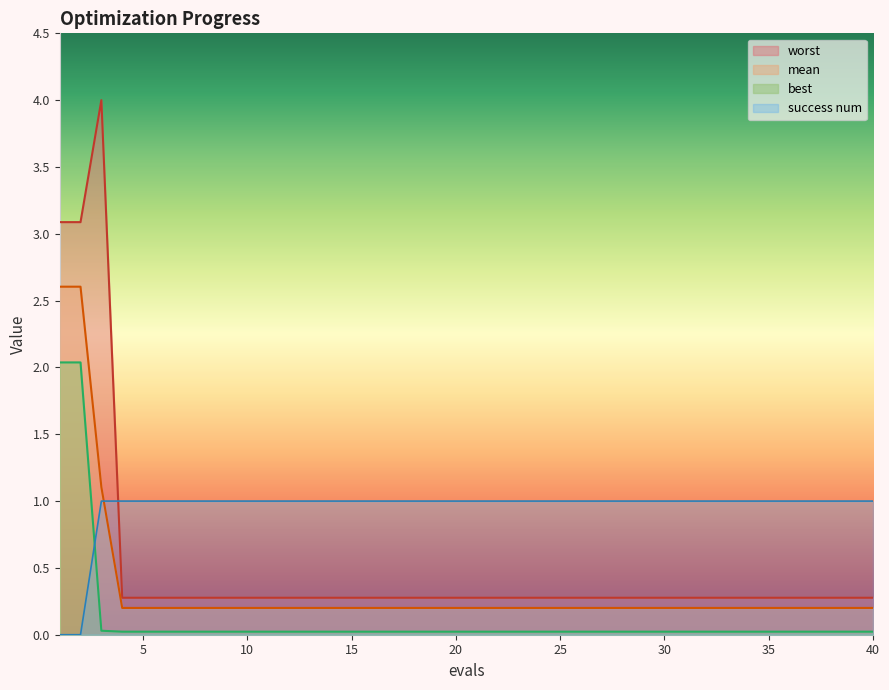

Is it true that success num equals 0.0 at 2?

True